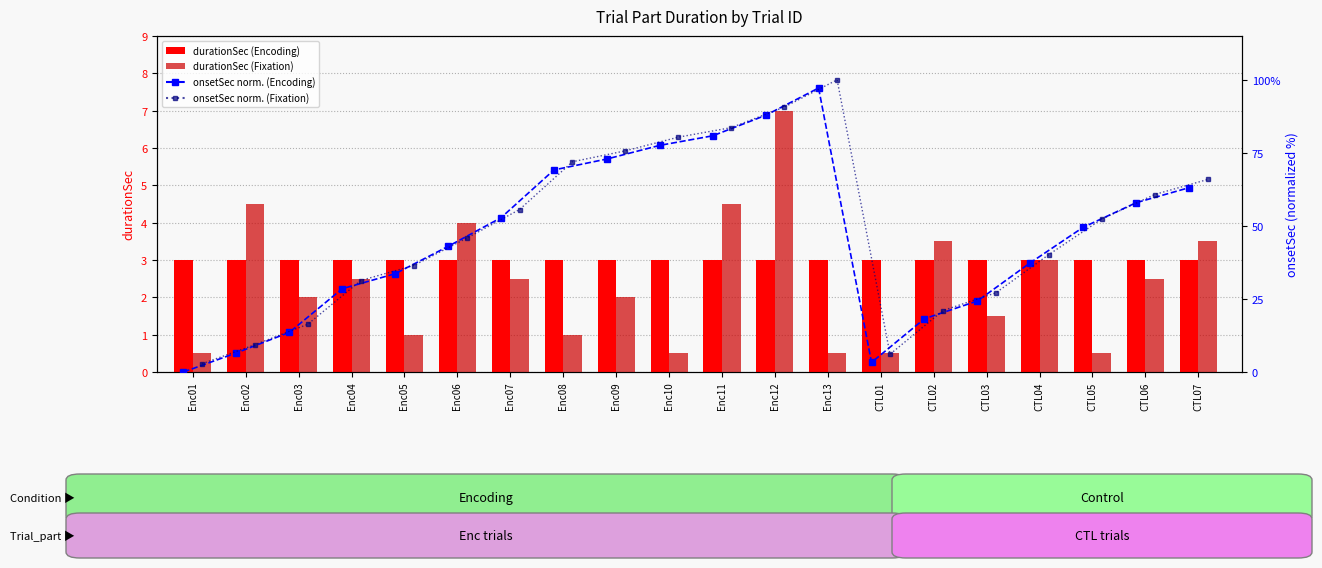

Count the number of categories in the chart.

20